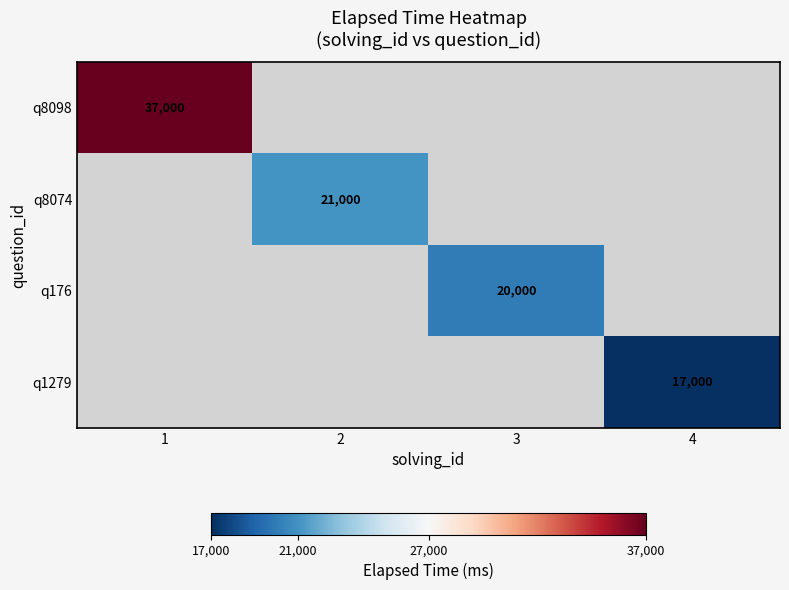

Which label corresponds to the smallest value in the chart?

4